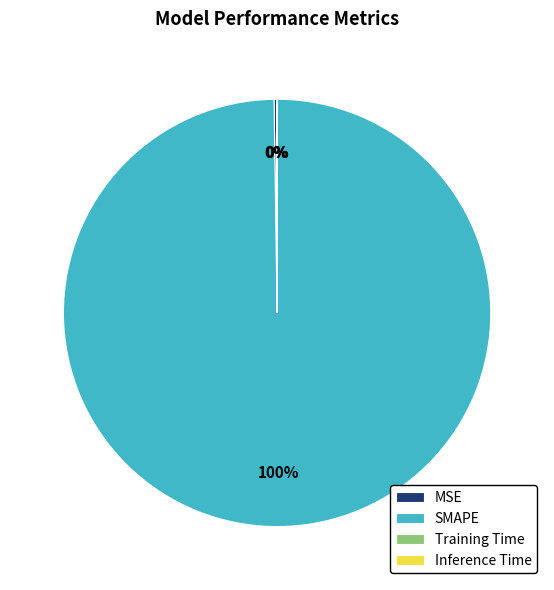

To the nearest percent, what is the average slice percentage?

25%